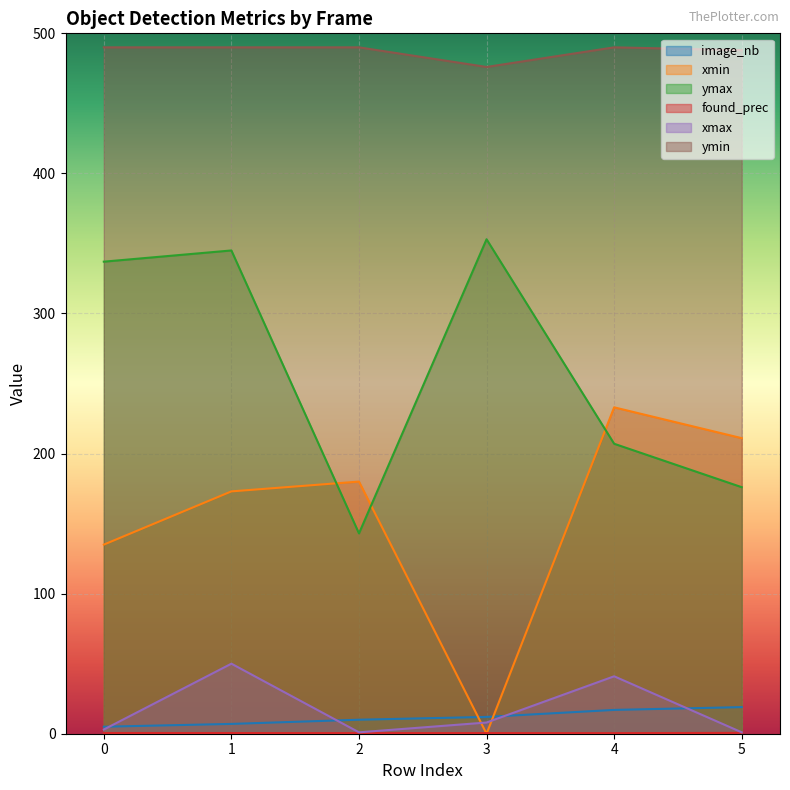

What is the difference between the ymin values at 5 and 3?

12.0